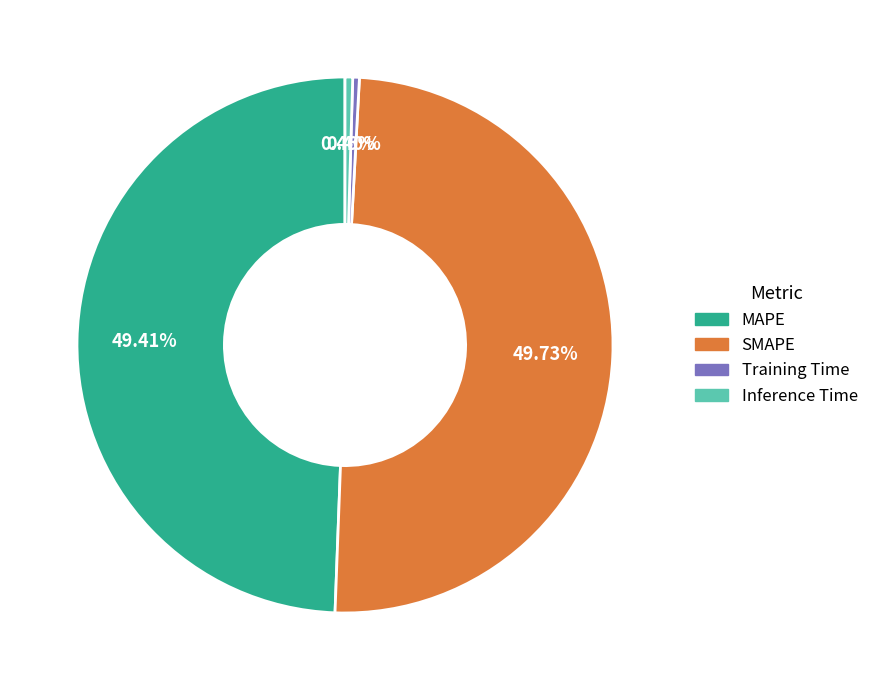

True or false: Training Time accounts for 9% of the total.

False